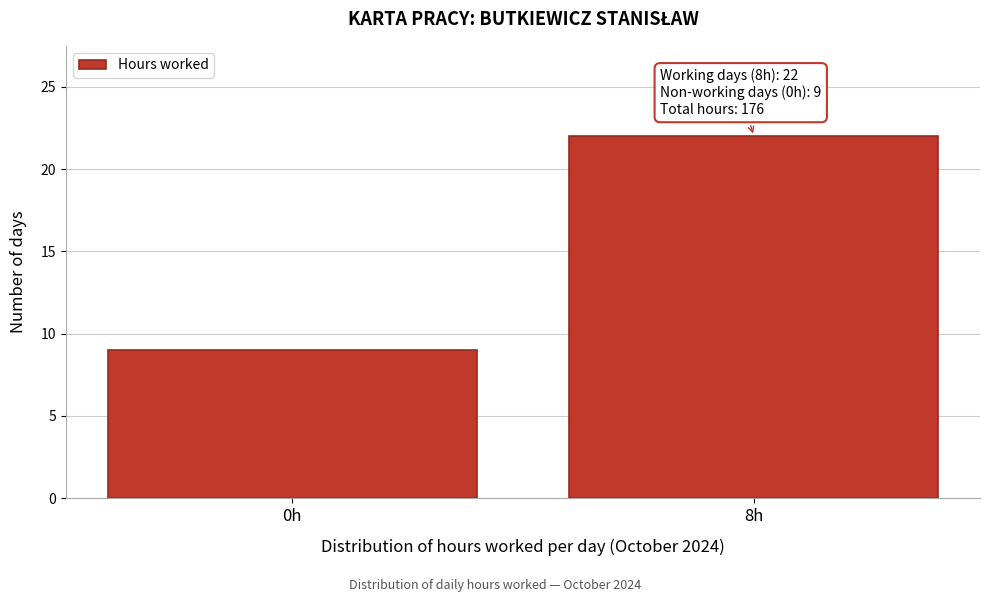

Reading left to right, extract all data points from this chart.

0h=9	8h=22